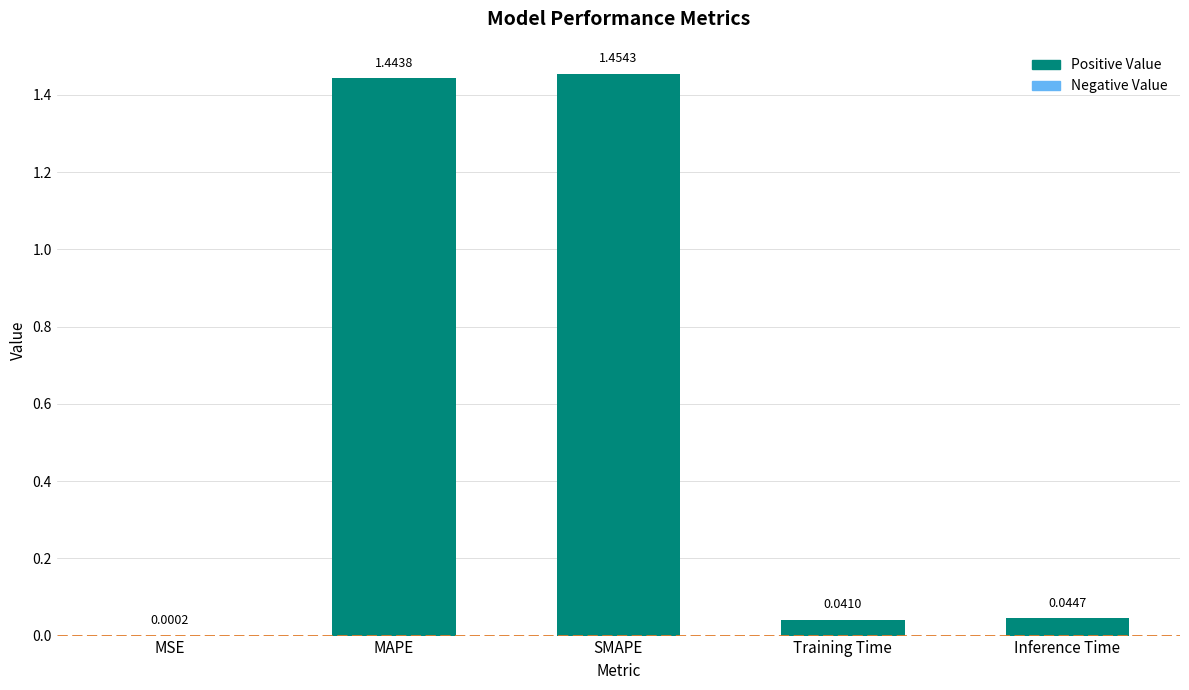

Which category has the highest value across all series?

SMAPE